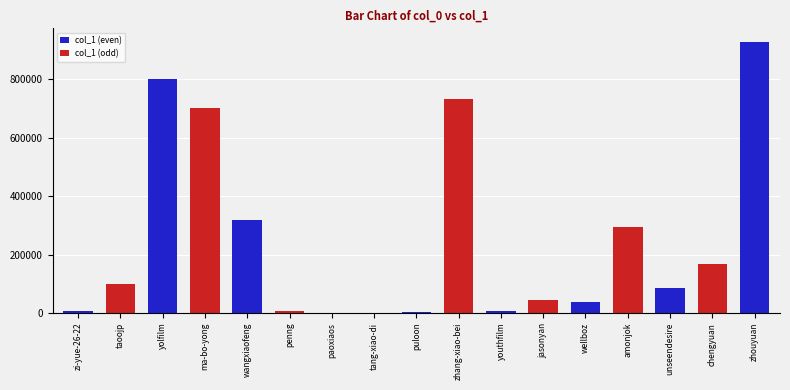

What value does the data have at chengyuan?

166979